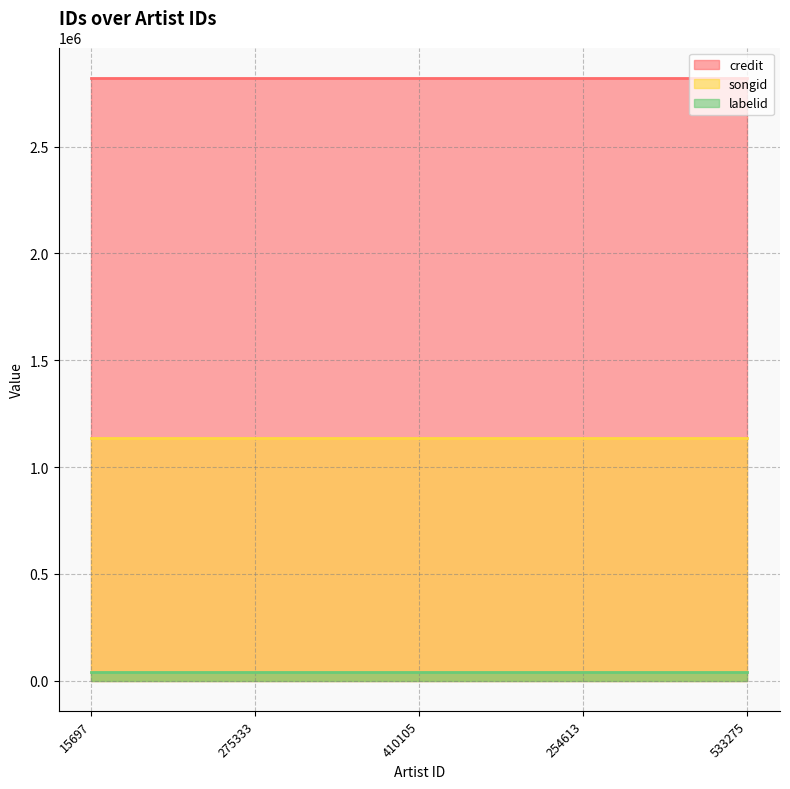

Is it true that labelid equals 40198 at 254613?

True